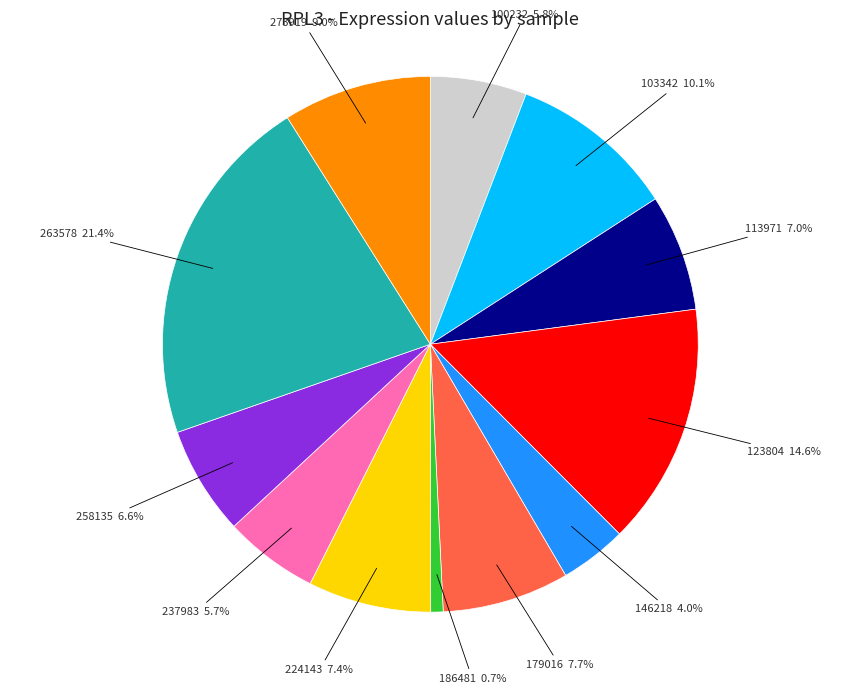

How many segments does this pie chart have?

12